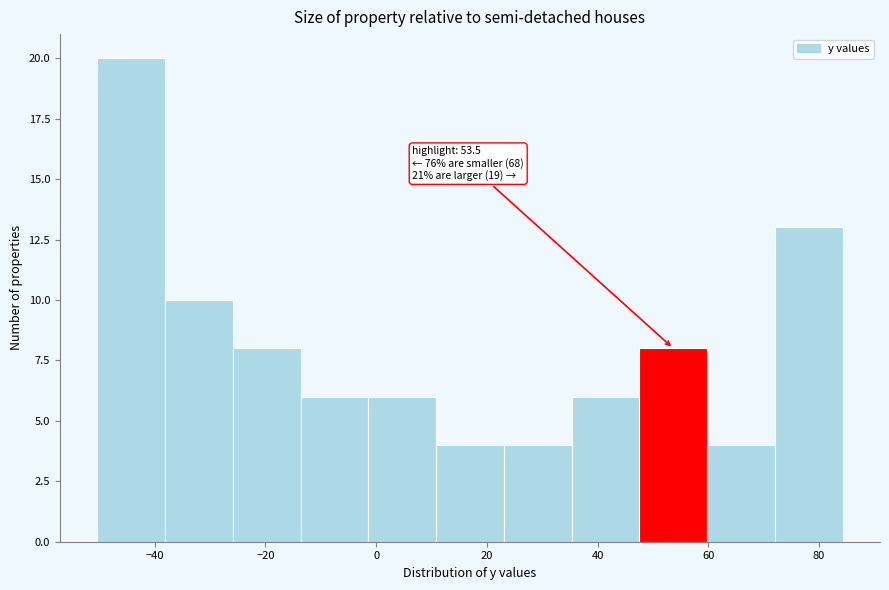

Which range on the x-axis has the tallest bar?

-50 to -38